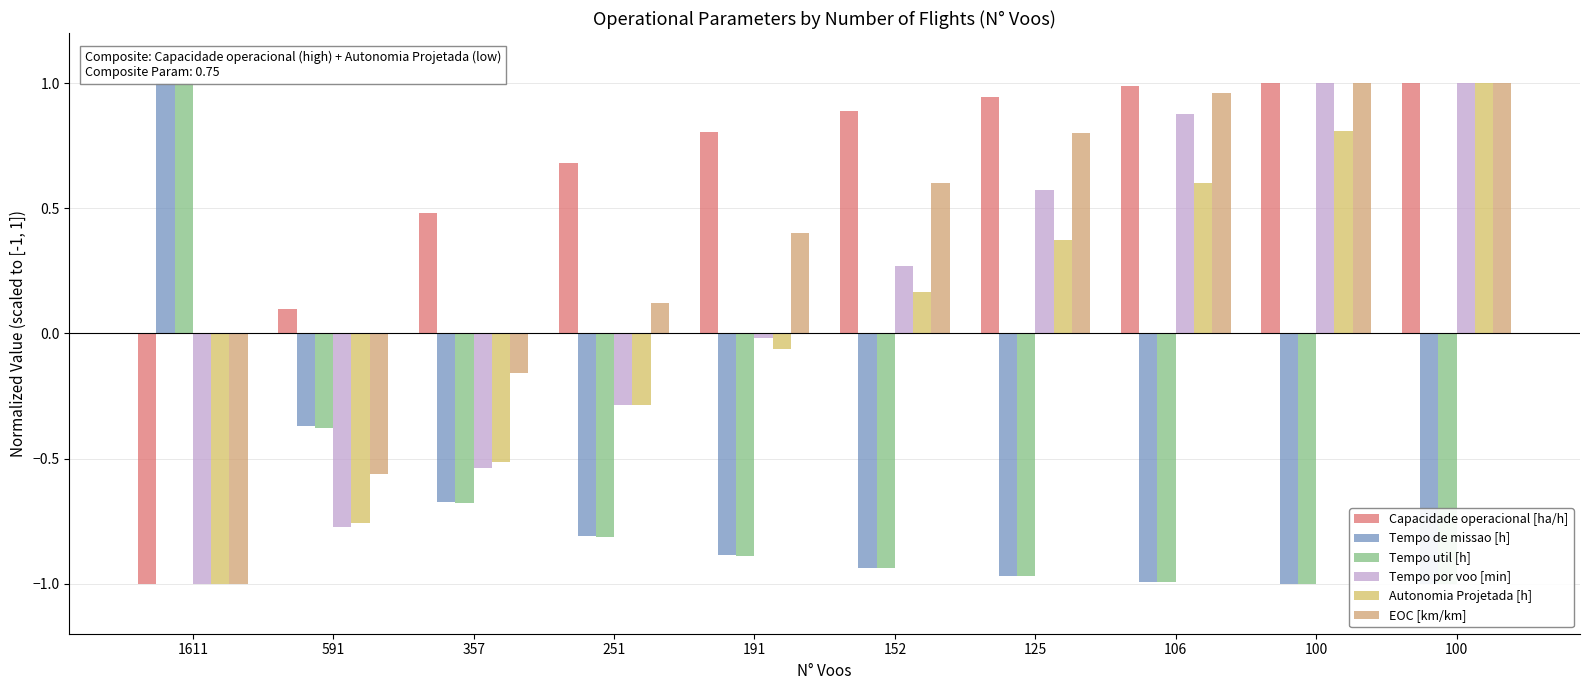

How many negative values does the Autonomia Projetada [h] series have?

5